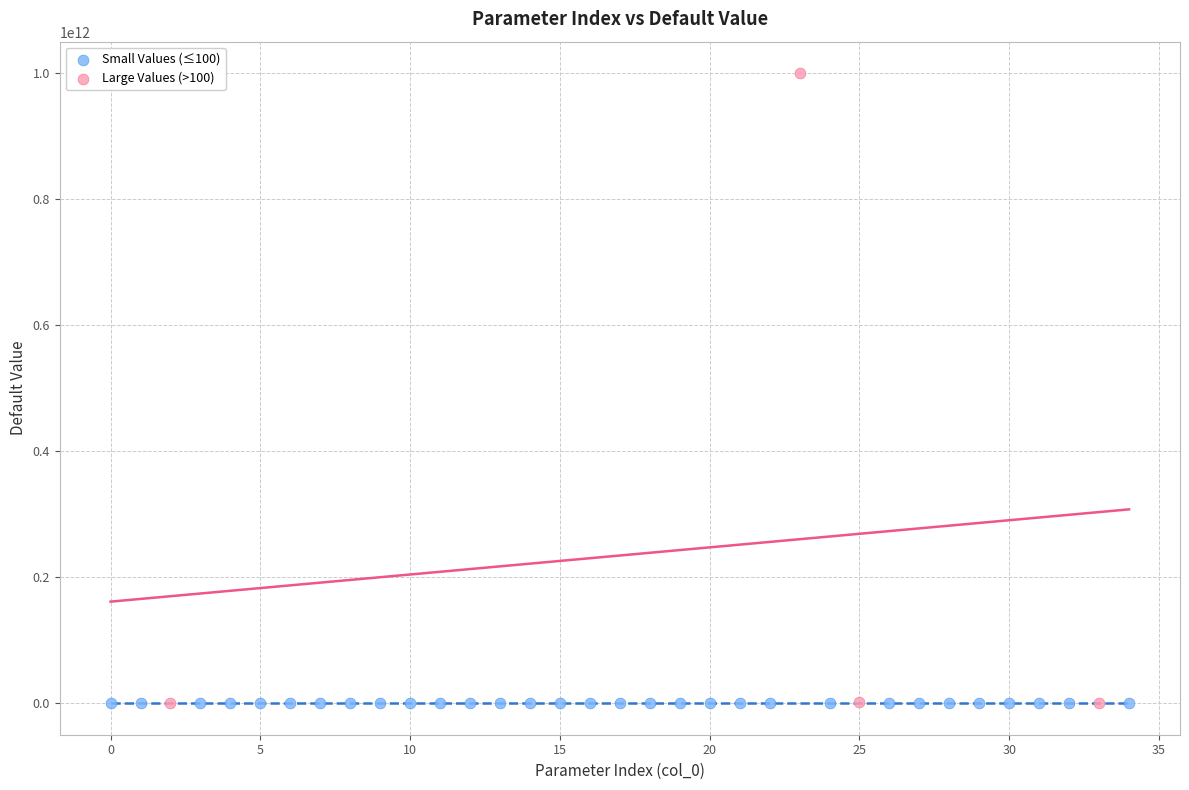

Which series has the widest spread of Y values?

Large Values (>100)